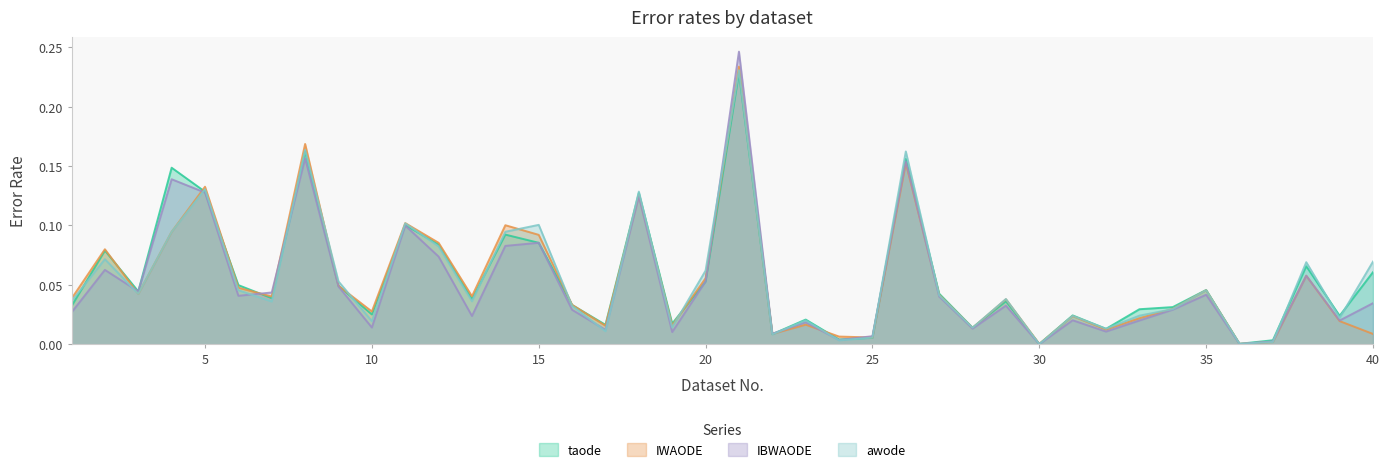

Reading left to right, transcribe all the data shown in this chart.

taode: 0.0	0.1	0.0	0.1	0.1	0.0	0.0	0.2	0.0	0.0	0.1	0.1	0.0	0.1	0.1	0.0	0.0	0.1	0.0	0.1	0.2	0.0	0.0	0.0	0.0	0.2	0.0	0.0	0.0	0.0	0.0	0.0	0.0	0.0	0.0	0.0	0.0	0.1	0.0	0.1
IWAODE: 0.0	0.1	0.0	0.1	0.1	0.0	0.0	0.2	0.0	0.0	0.1	0.1	0.0	0.1	0.1	0.0	0.0	0.1	0.0	0.1	0.2	0.0	0.0	0.0	0.0	0.2	0.0	0.0	0.0	0.0	0.0	0.0	0.0	0.0	0.0	0.0	0.0	0.1	0.0	0.0
IBWAODE: 0.0	0.1	0.0	0.1	0.1	0.0	0.0	0.2	0.0	0.0	0.1	0.1	0.0	0.1	0.1	0.0	0.0	0.1	0.0	0.1	0.2	0.0	0.0	0.0	0.0	0.2	0.0	0.0	0.0	0.0	0.0	0.0	0.0	0.0	0.0	0.0	0.0	0.1	0.0	0.0
awode: 0.0	0.1	0.0	0.1	0.1	0.0	0.0	0.2	0.1	0.0	0.1	0.1	0.0	0.1	0.1	0.0	0.0	0.1	0.0	0.1	0.2	0.0	0.0	0.0	0.0	0.2	0.0	0.0	0.0	0.0	0.0	0.0	0.0	0.0	0.0	0.0	0.0	0.1	0.0	0.1